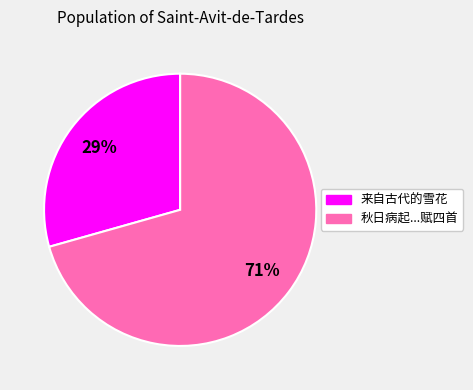

Is there a majority slice in this chart?

Yes